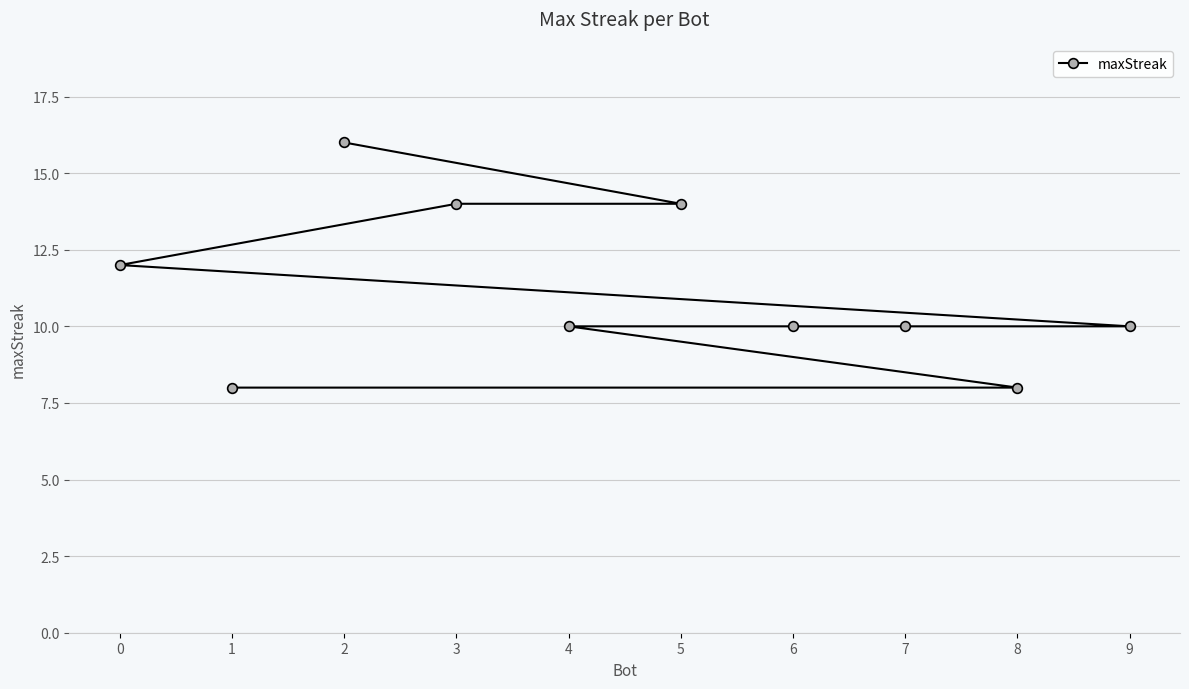

How many data points are less than 10?

2